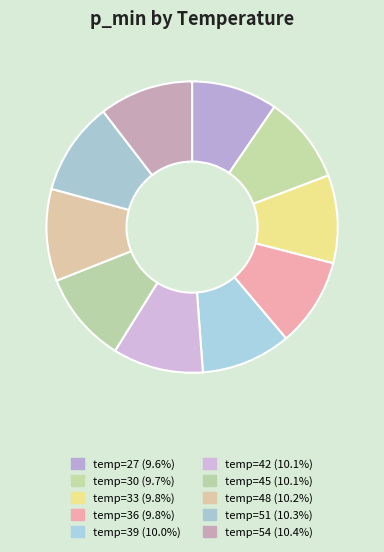

Count the number of slices in the pie.

10